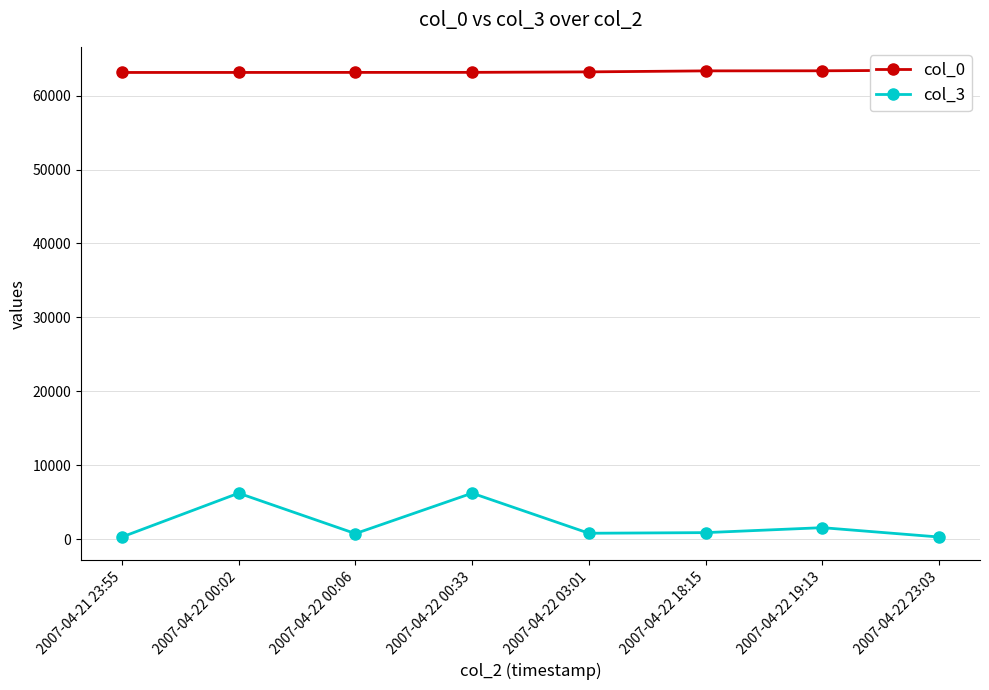

List the series in order of their overall mean, lowest first.

col_3, col_0